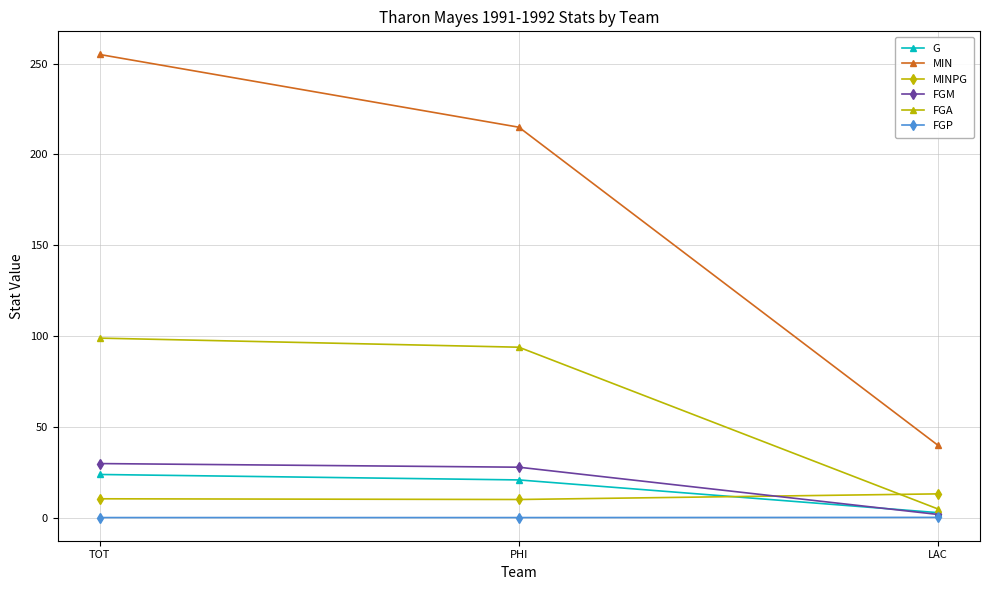

What is the total value across all series at TOT?

418.9